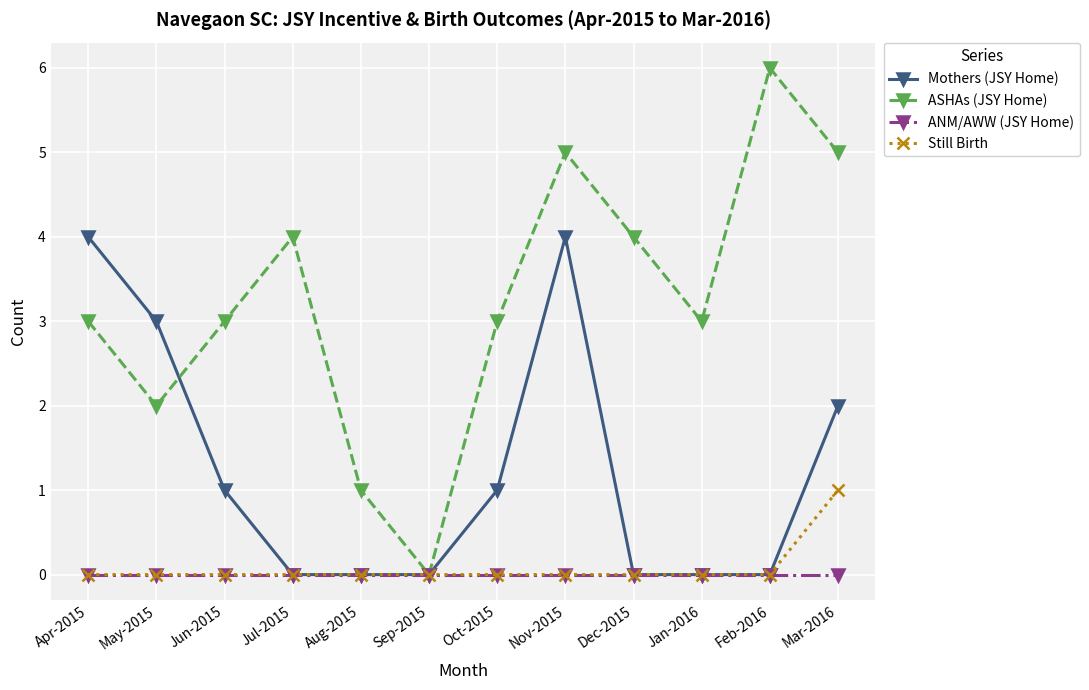

Reading left to right, extract all data points from this chart.

Mothers (JSY Home): Apr-2015=4	May-2015=3	Jun-2015=1	Jul-2015=0	Aug-2015=0	Sep-2015=0	Oct-2015=1	Nov-2015=4	Dec-2015=0	Jan-2016=0	Feb-2016=0	Mar-2016=2
ASHAs (JSY Home): Apr-2015=3	May-2015=2	Jun-2015=3	Jul-2015=4	Aug-2015=1	Sep-2015=0	Oct-2015=3	Nov-2015=5	Dec-2015=4	Jan-2016=3	Feb-2016=6	Mar-2016=5
ANM/AWW (JSY Home): Apr-2015=0	May-2015=0	Jun-2015=0	Jul-2015=0	Aug-2015=0	Sep-2015=0	Oct-2015=0	Nov-2015=0	Dec-2015=0	Jan-2016=0	Feb-2016=0	Mar-2016=0
Still Birth: Apr-2015=0	May-2015=0	Jun-2015=0	Jul-2015=0	Aug-2015=0	Sep-2015=0	Oct-2015=0	Nov-2015=0	Dec-2015=0	Jan-2016=0	Feb-2016=0	Mar-2016=1